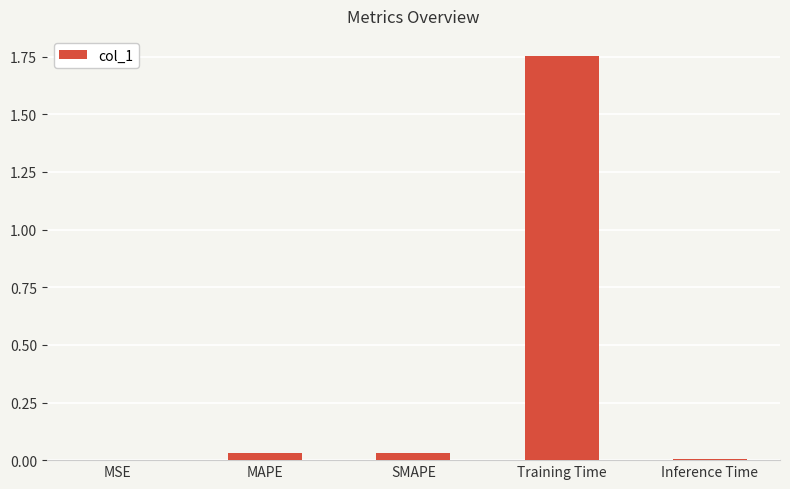

Are the bars grouped side by side (vs. stacked)?

No